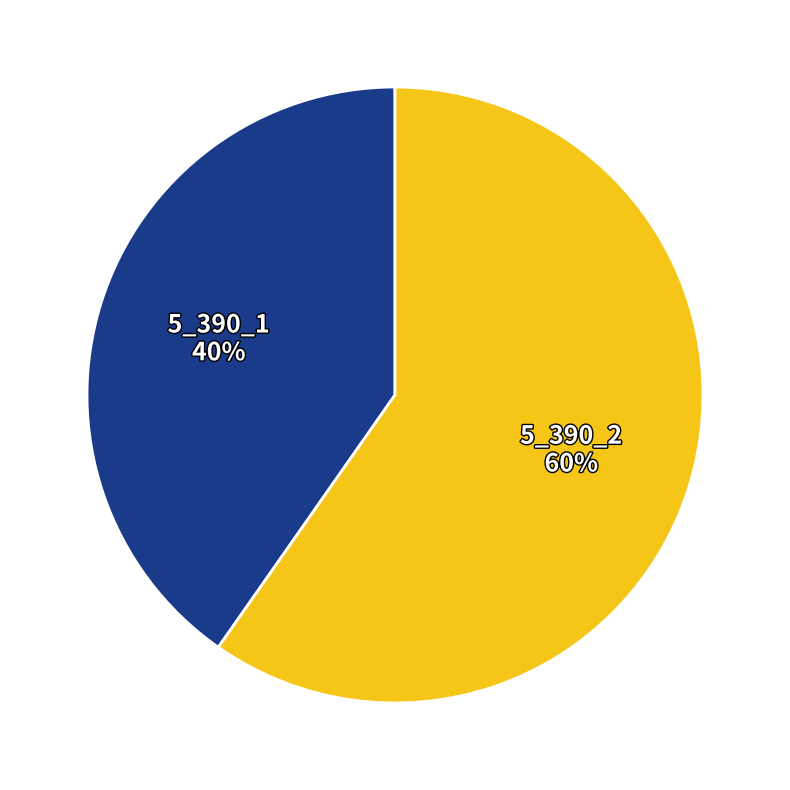

Approximately how many times larger is the value at 5_390_1 compared to 5_390_2?

0.7